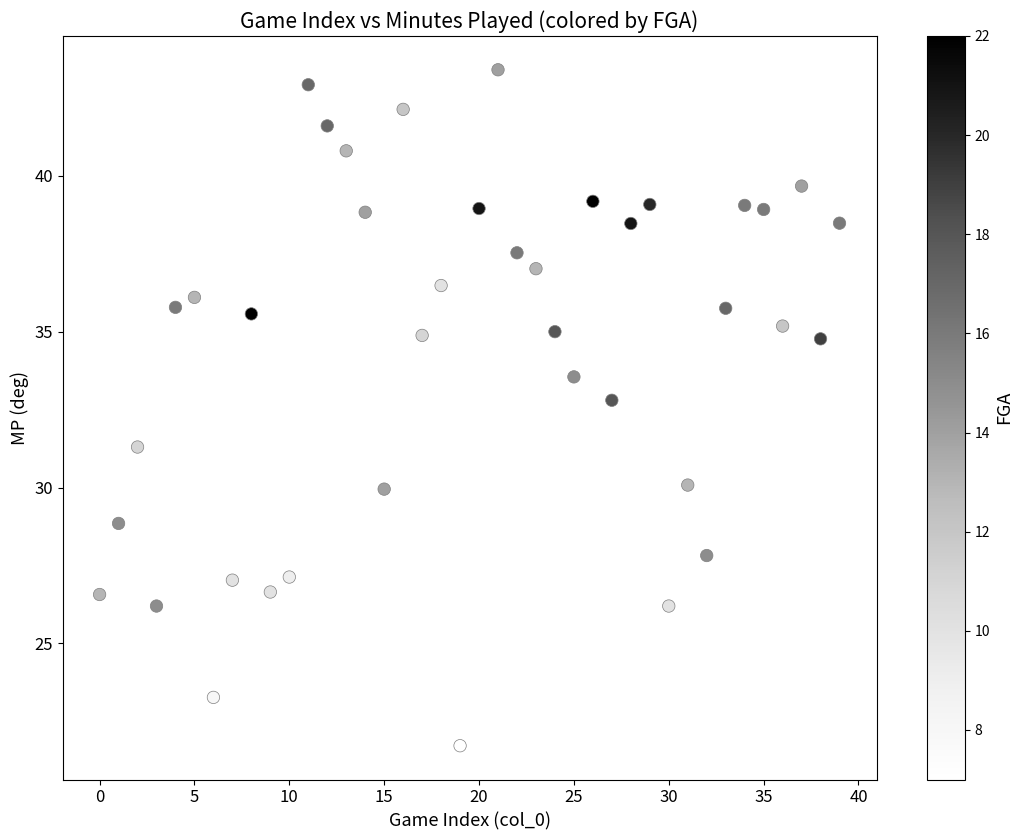

Count the number of points in this scatter plot.

40